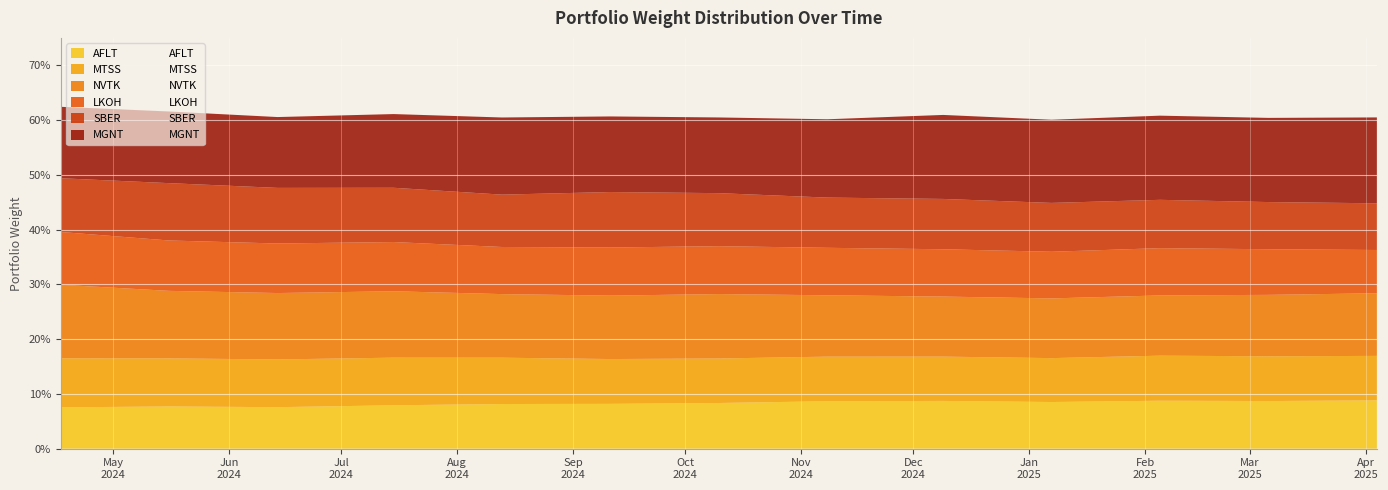

Is the value of LKOH at 2025-03-06 greater than the value of SBER at 2025-03-06?

No